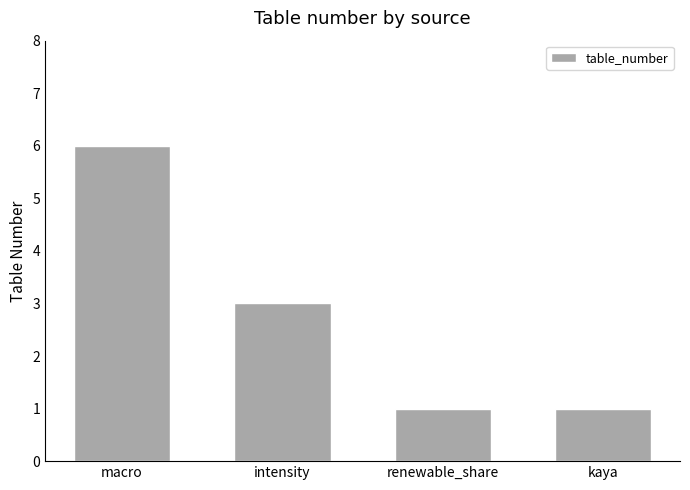

What is the maximum value shown in the chart?

6